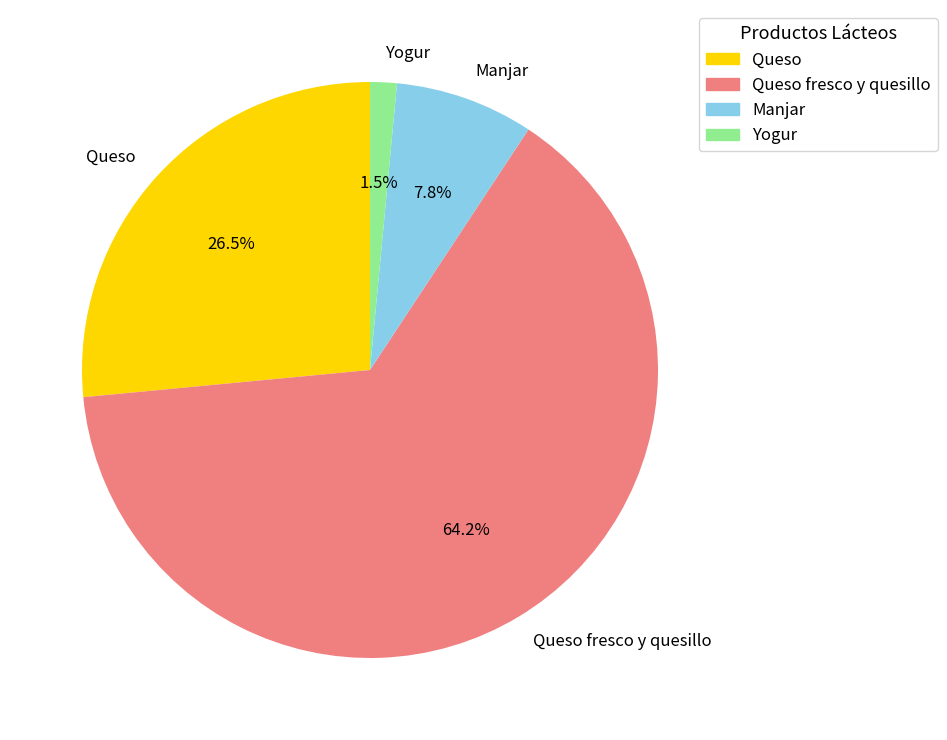

To the nearest percent, what portion does Queso fresco y quesillo represent?

64%